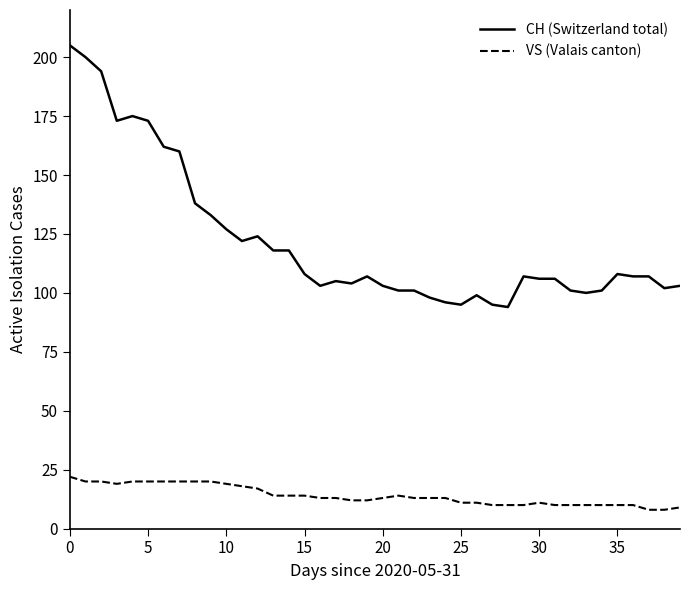

What is the highest value of the VS (Valais canton) series?

22